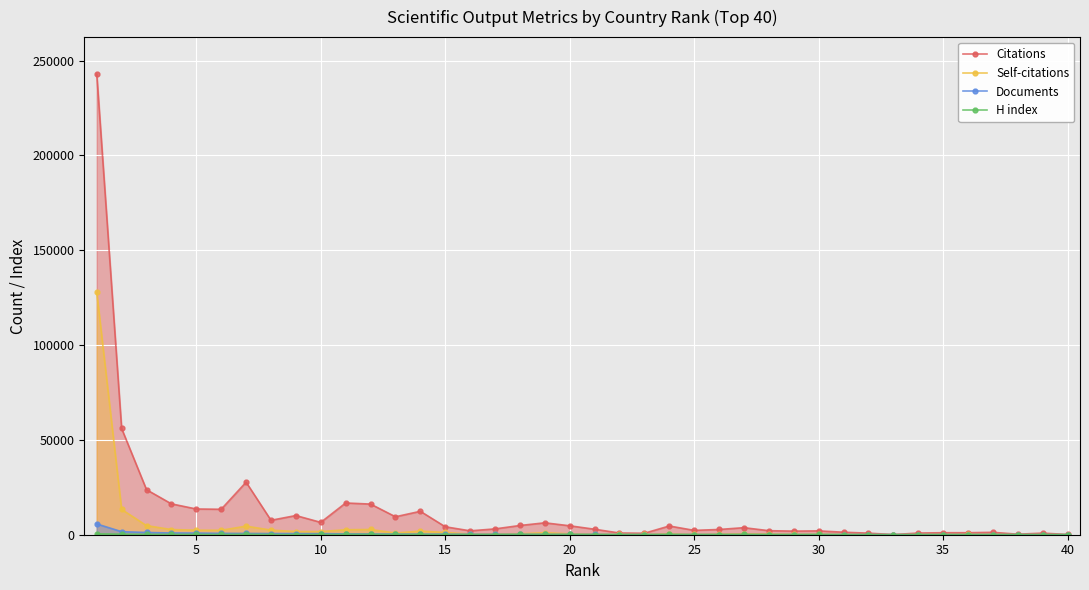

What is the highest value of the H index series?

476